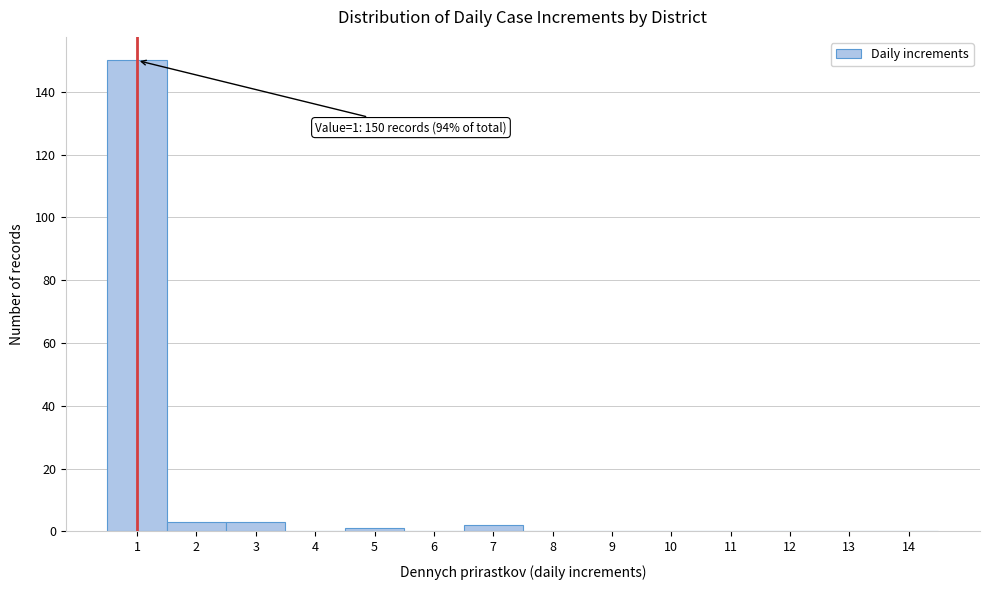

Reading left to right, what are all the values shown in this chart?

1=150	2=3	3=3	4=0	5=1	6=0	7=2	8=0	9=0	10=0	11=0	12=0	13=0	14=0